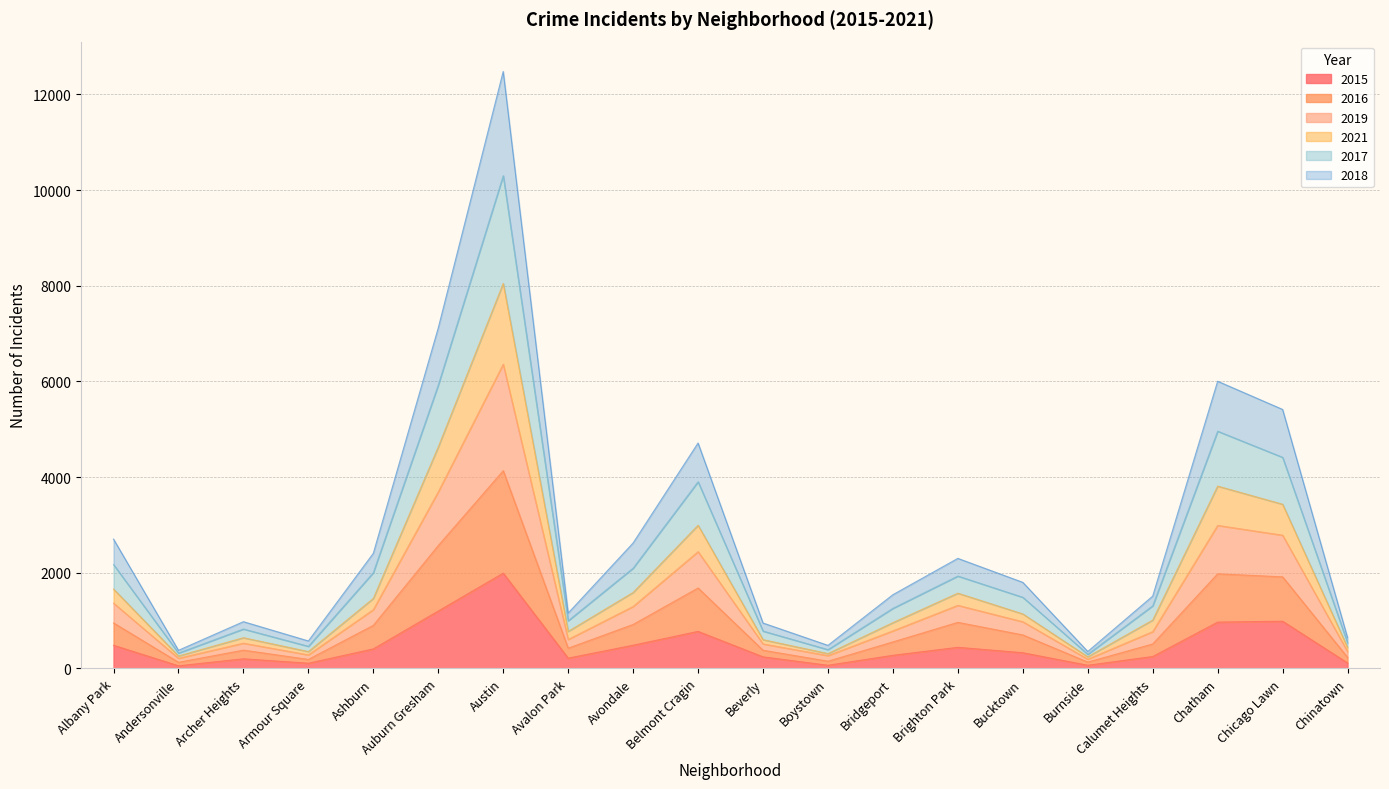

Does the chart display data point markers on the line(s)?

No